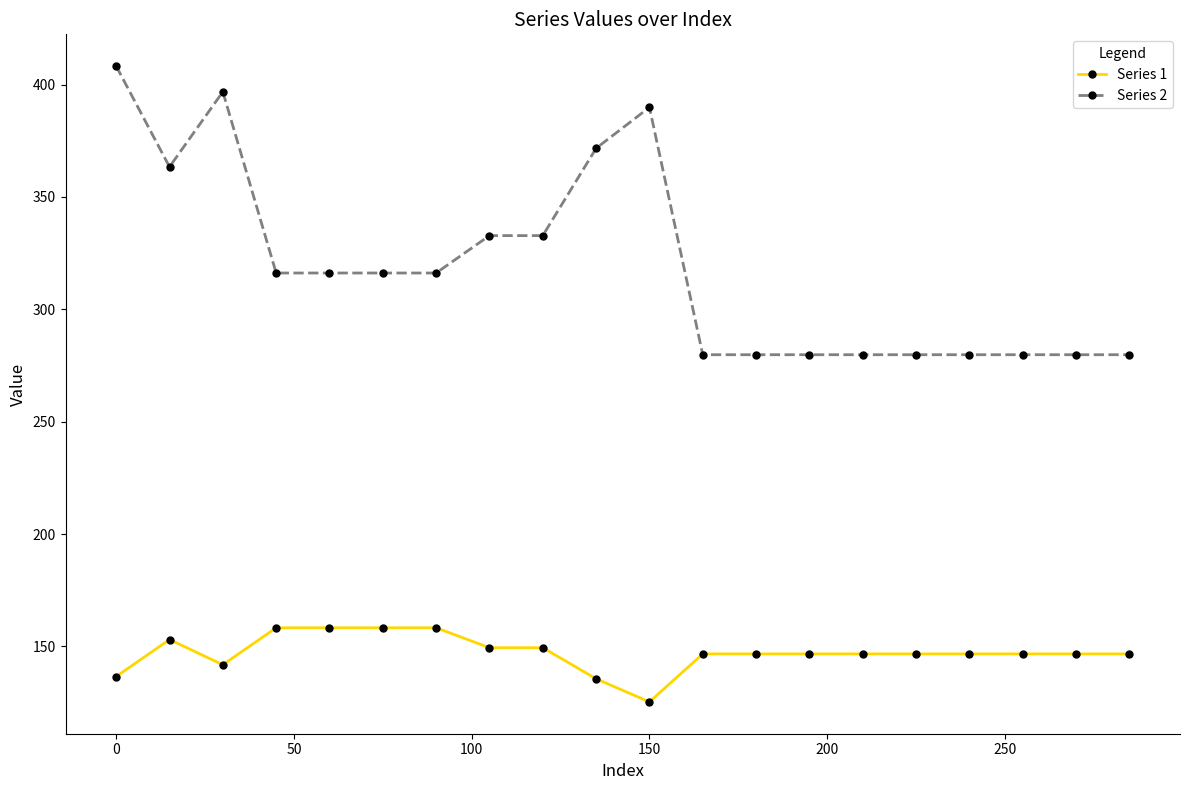

What is the minimum value shown in the chart?

125.3